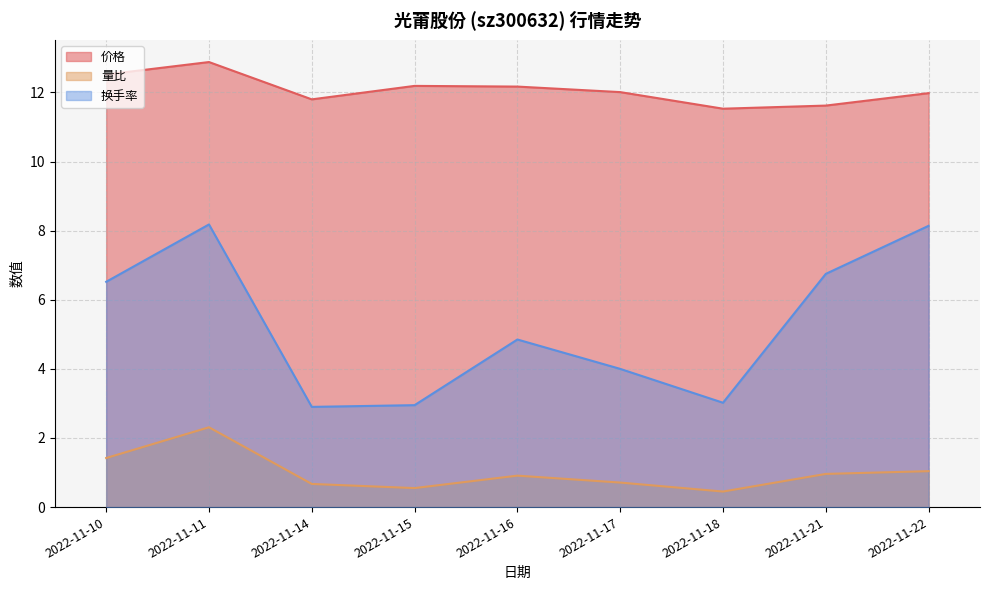

Where is the first local maximum for 换手率?

2022-11-11